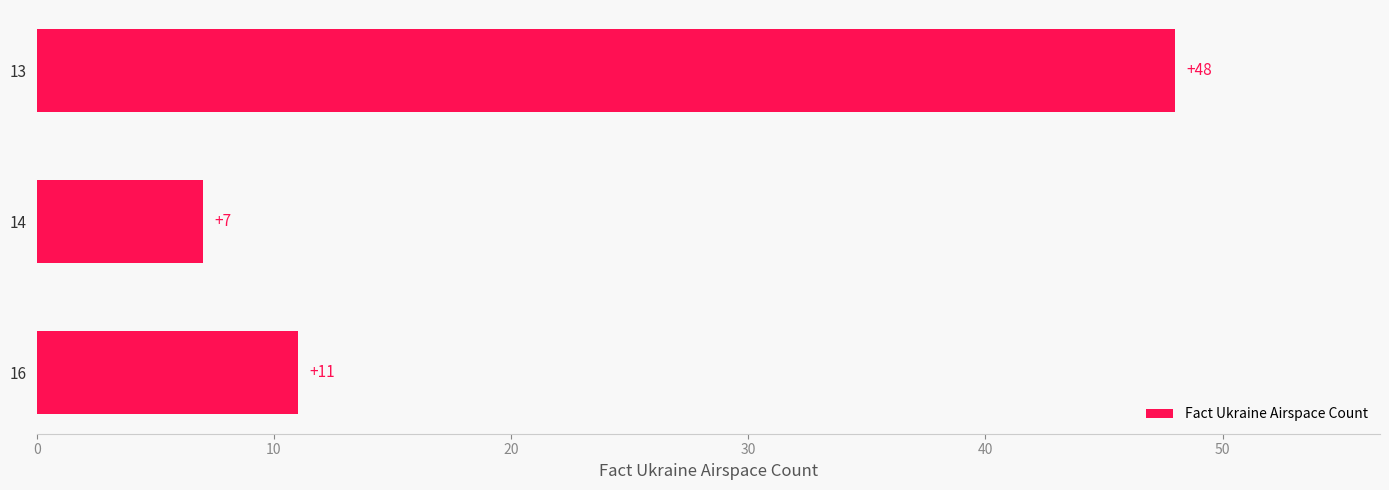

What value does the data have at 10, to the nearest 10?

10